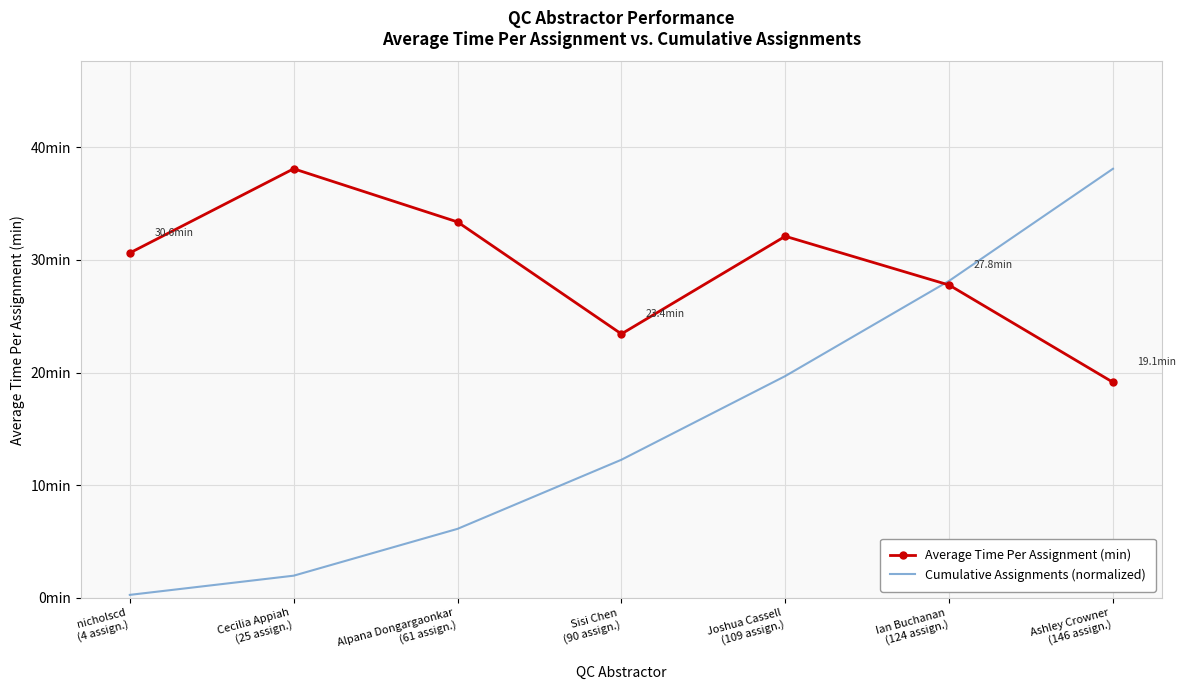

What is the highest value of the Average Time Per Assignment (min) series?

38.1